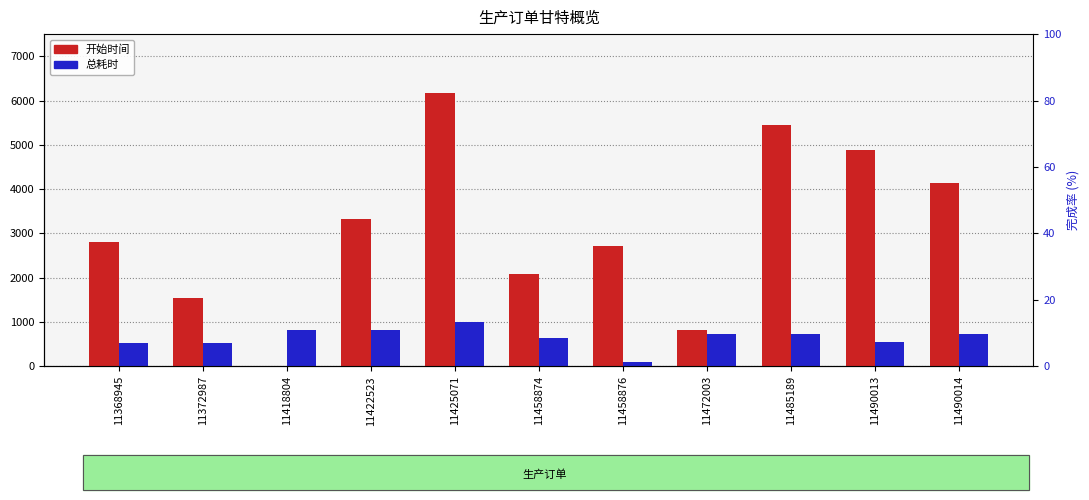

What are all the series names shown in the legend?

开始时间, 总耗时